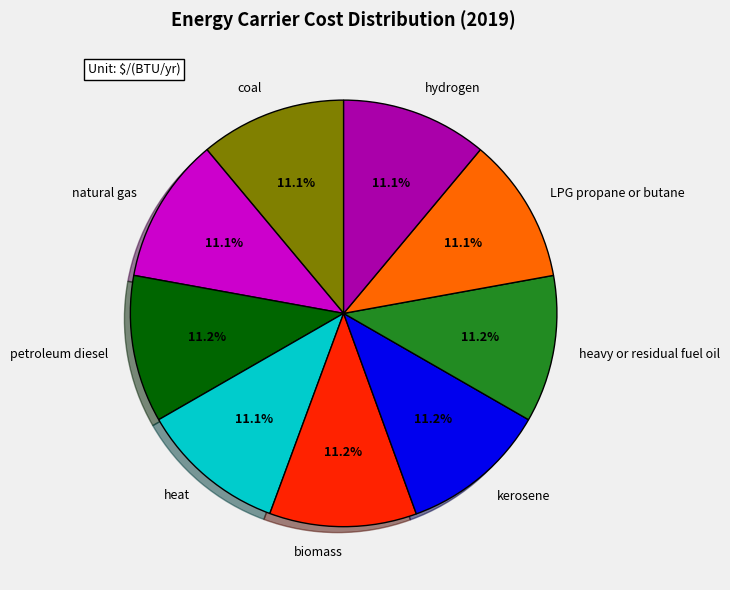

What percentage do petroleum diesel and kerosene together represent?

22.3%